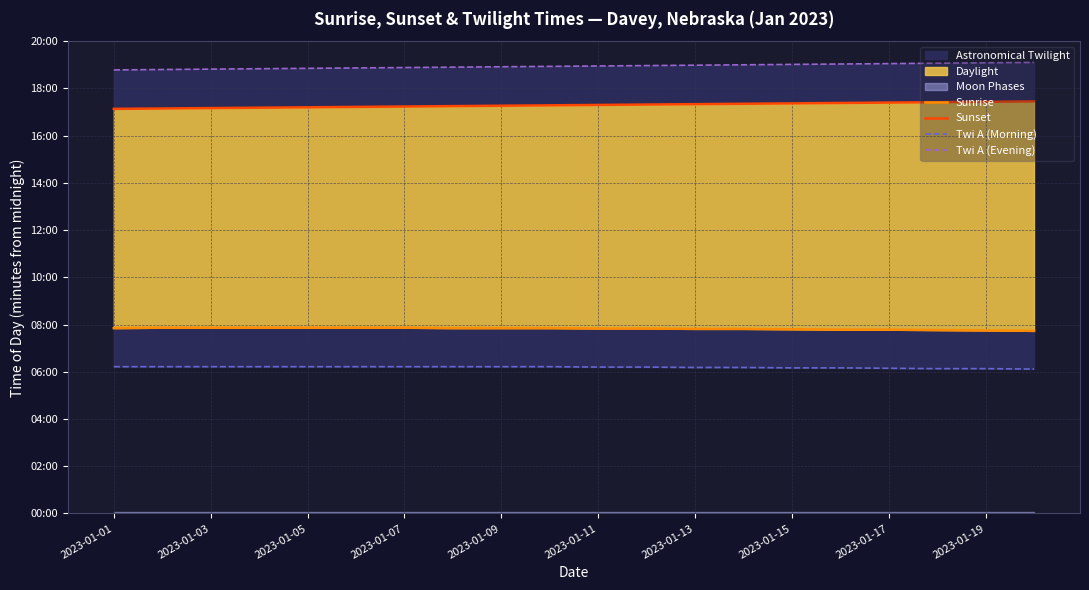

Reading left to right, list all the values displayed in this chart.

Sunrise: 471	472	472	472	472	472	472	471	471	471	470	470	469	469	468	467	467	466	465	464
Sunset: 1028	1029	1030	1031	1032	1033	1034	1035	1036	1037	1038	1039	1040	1041	1042	1043	1044	1045	1046	1047
Twi A (Morning): 373	373	373	373	373	373	373	373	373	373	372	372	371	371	370	370	369	368	368	367
Twi A (Evening): 1127	1128	1129	1130	1131	1132	1133	1134	1135	1136	1137	1138	1139	1140	1141	1142	1143	1144	1145	1146